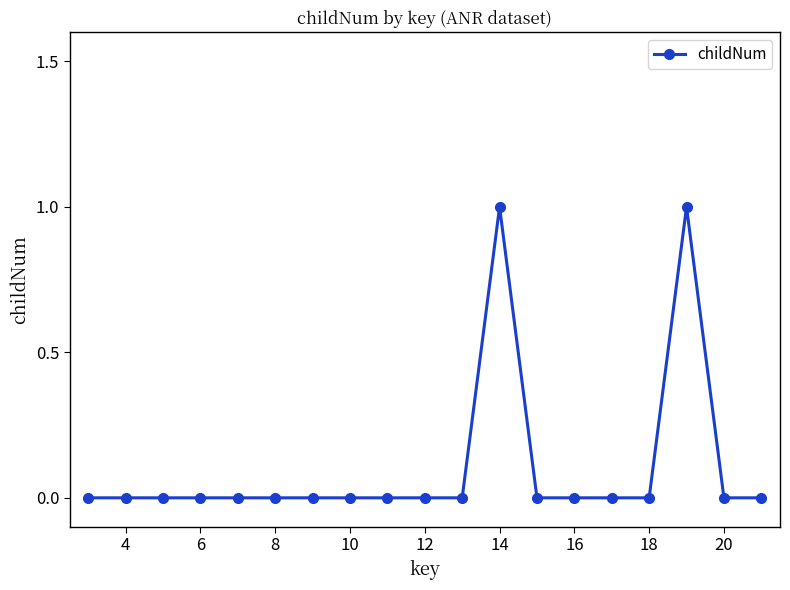

True or false: there are more than 0 points higher than both neighbors.

True